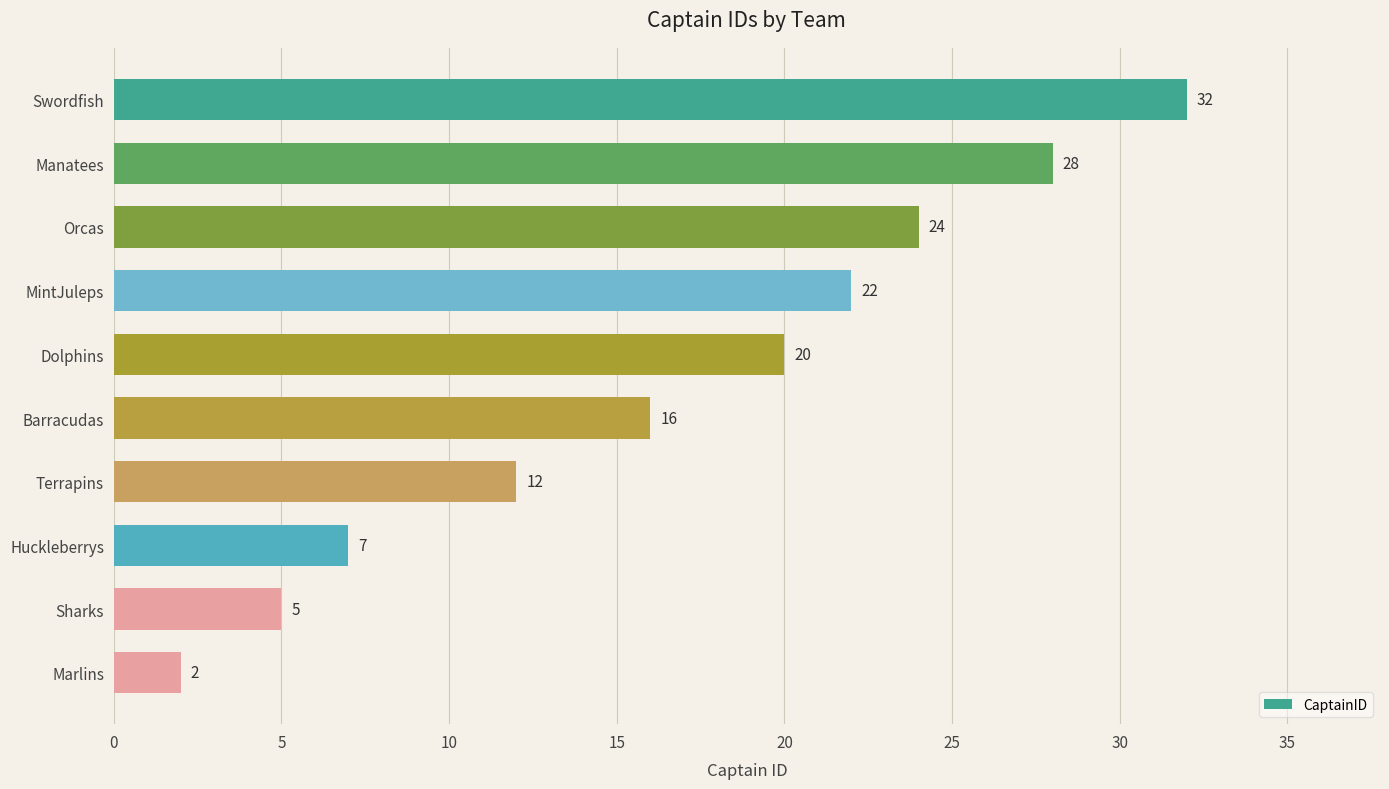

Does the chart contain stacked bars?

No